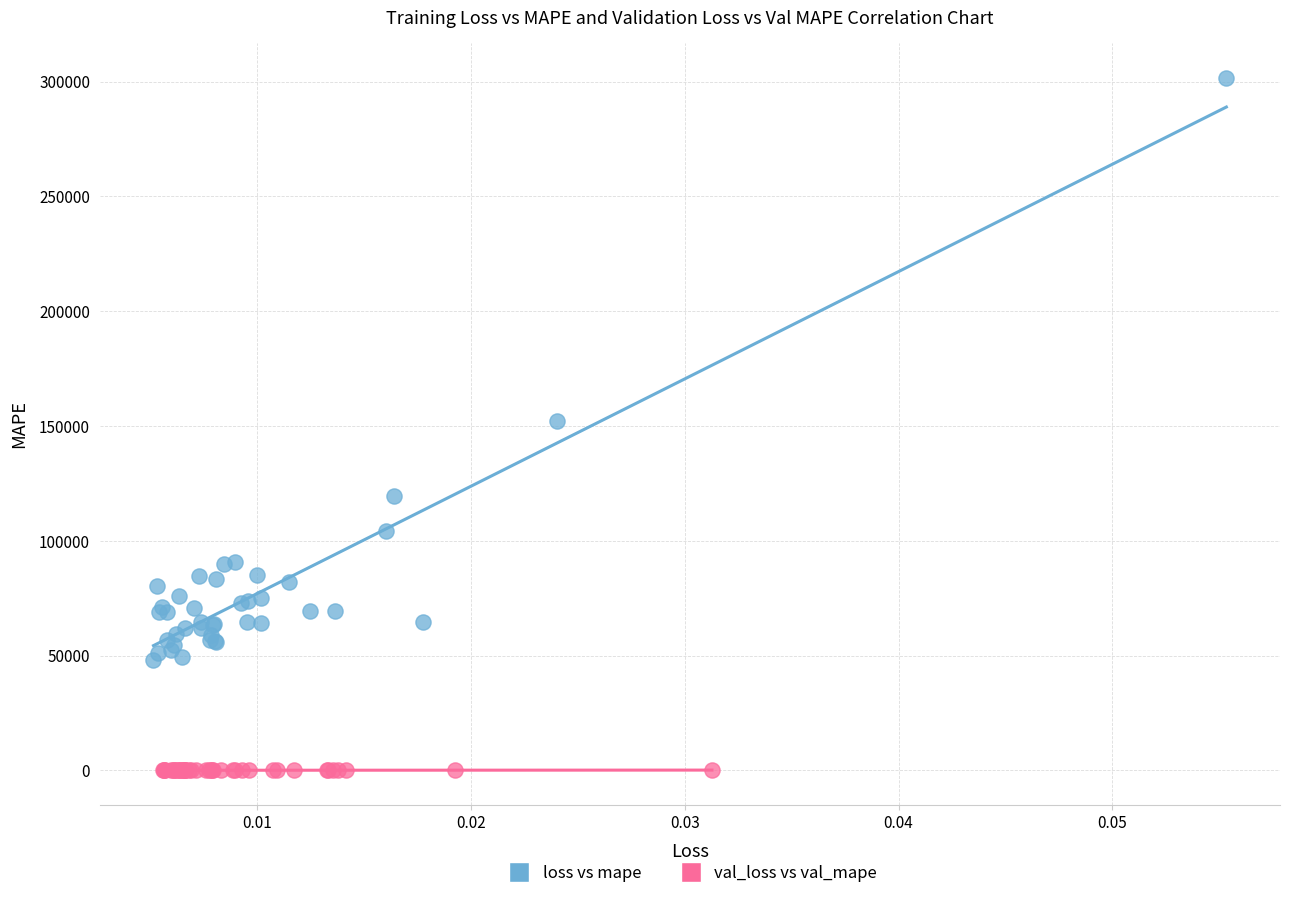

Which series contains the highest Y value?

loss vs mape